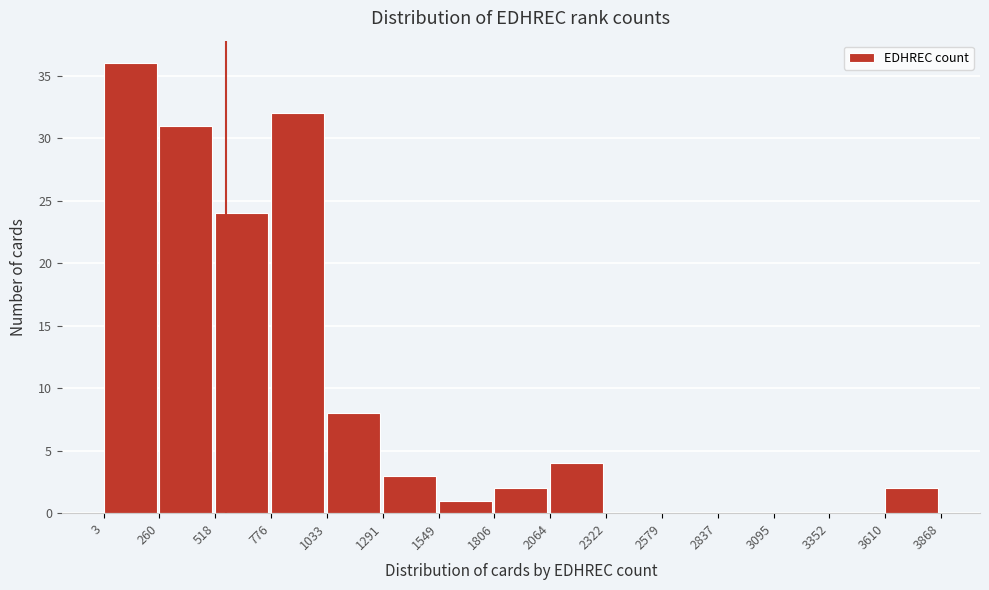

Reading left to right, transcribe this chart: for each bar, give the range it covers on the x-axis and its height. The values are not printed on the chart, so give them approximately, as read against the axis.

3 to 260: 36
260 to 518: 31
518 to 776: 24
776 to 1033: 32
1033 to 1291: 8
1291 to 1549: 3
1549 to 1806: 1
1806 to 2064: 2
2064 to 2322: 4
2322 to 2579: 0
2579 to 2837: 0
2837 to 3095: 0
3095 to 3352: 0
3352 to 3610: 0
3610 to 3868: 2